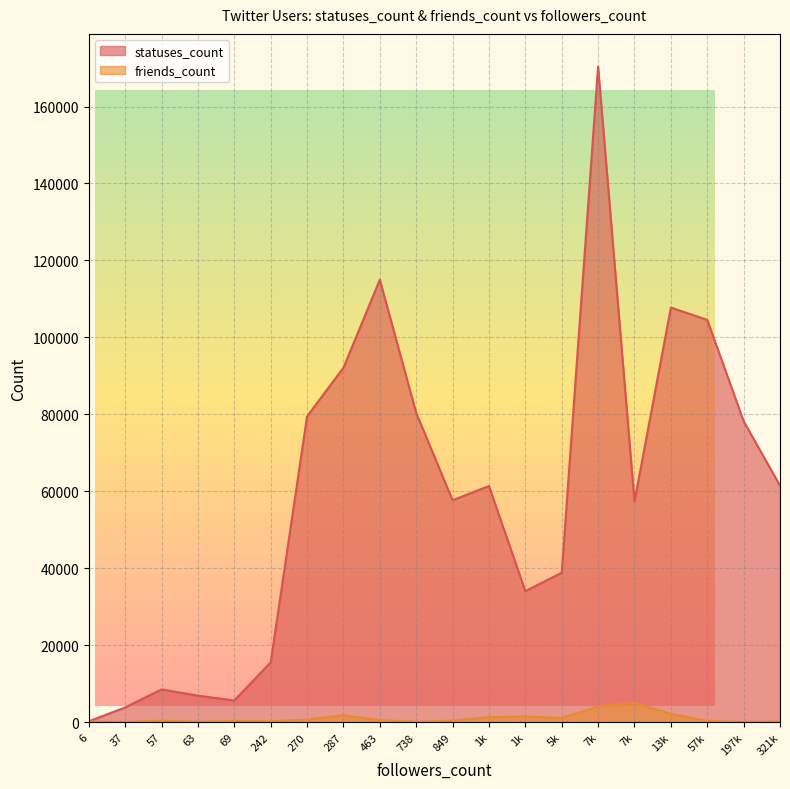

At how many categories does at least one series exceed 154274?

1